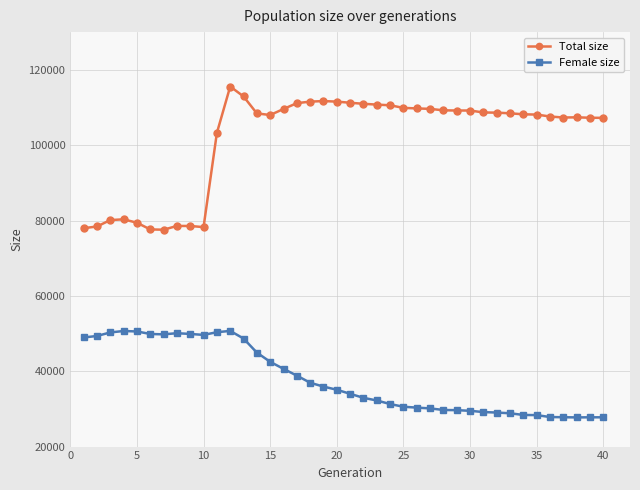

What is the difference between the maximum and minimum values in the Total size series?

38008